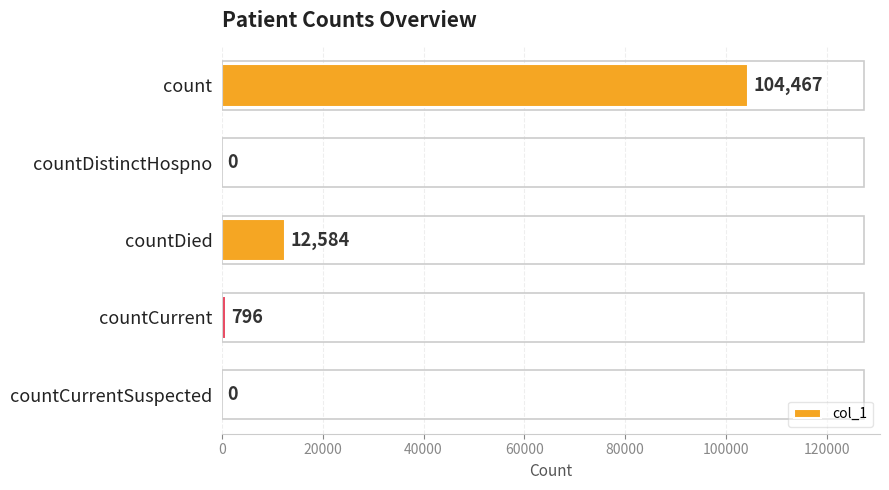

True or false: the data shows 0 at countCurrentSuspected.

True